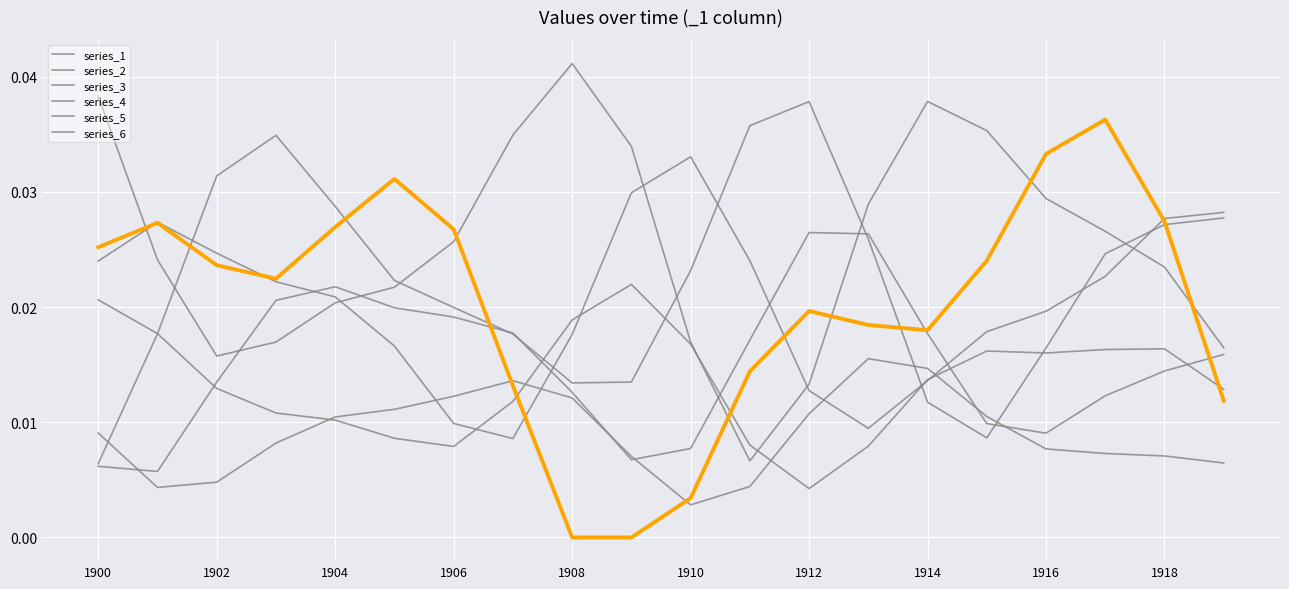

How many categories are shown in the chart?

20